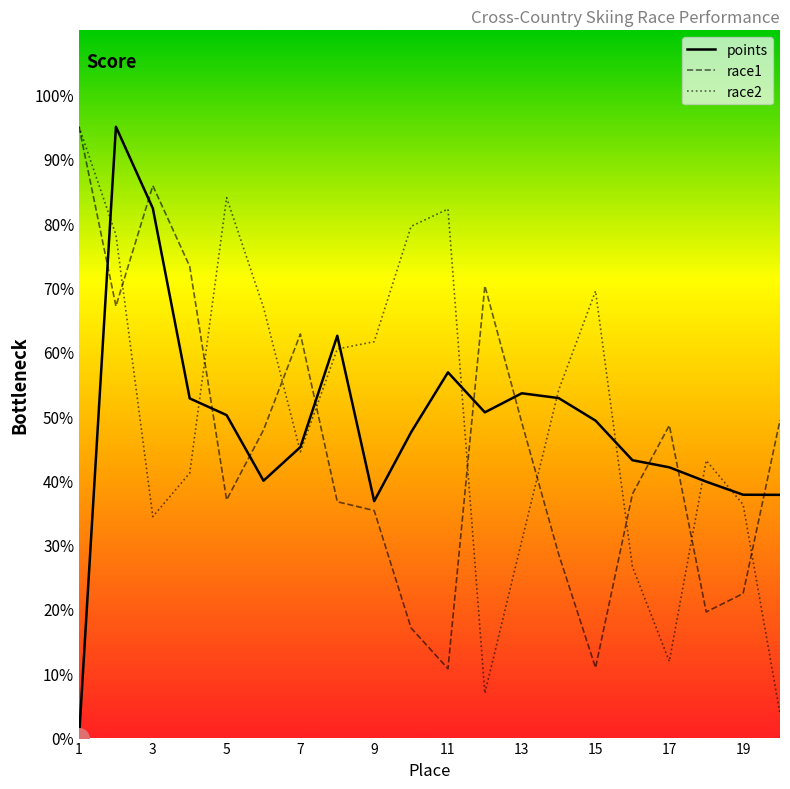

Reading left to right, what are all the values shown in this chart?

points: 1=0.0	2=95.0	3=82.3	4=52.8	5=50.2	6=40.0	7=45.2	8=62.5	9=36.8	10=47.5	11=56.8	12=50.6	13=53.6	14=52.8	15=49.3	16=43.1	17=42.0	18=39.8	19=37.8	20=37.8
race1: 1=95.0	2=67.1	3=85.8	4=73.3	5=37.0	6=47.8	7=62.8	8=36.7	9=35.3	10=17.1	11=10.7	12=70.3	13=49.0	14=28.5	15=10.9	16=37.9	17=48.6	18=19.5	19=22.4	20=49.4
race2: 1=95.0	2=78.2	3=34.4	4=41.1	5=84.0	6=66.9	7=44.4	8=60.4	9=61.6	10=79.5	11=82.2	12=6.9	13=30.6	14=54.0	15=69.5	16=26.6	17=11.9	18=43.1	19=36.2	20=3.7